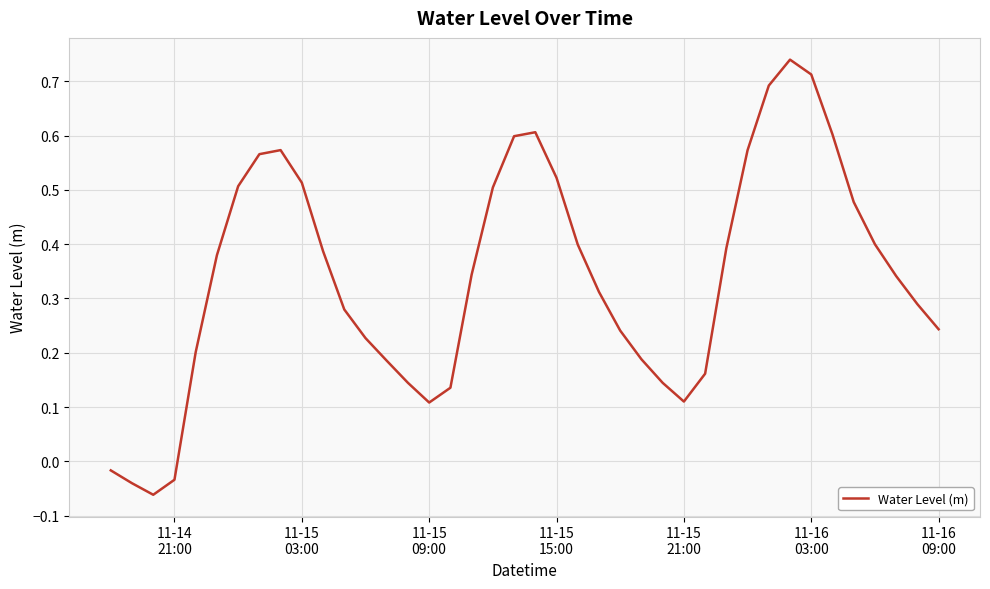

What is the difference between the maximum and minimum values?

0.8